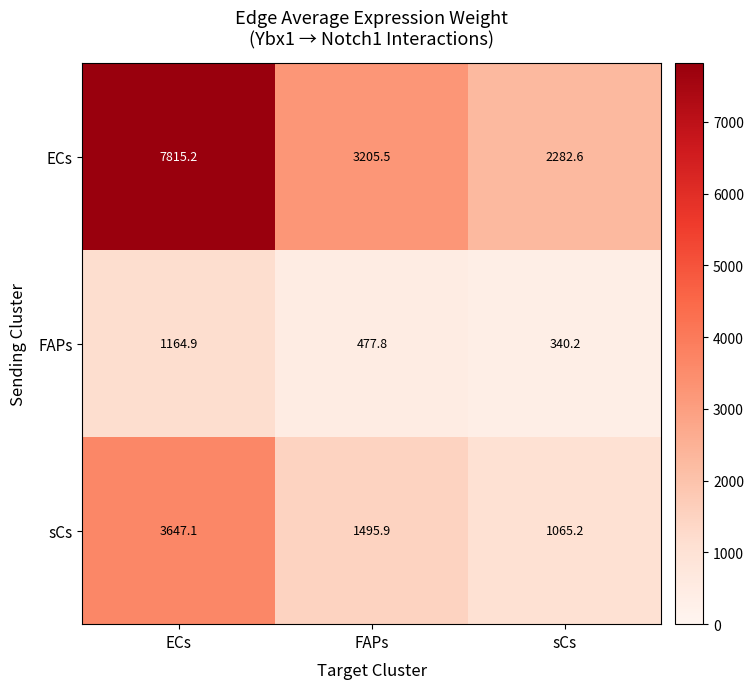

What is the spread (max minus min) of values at FAPs?

2727.7